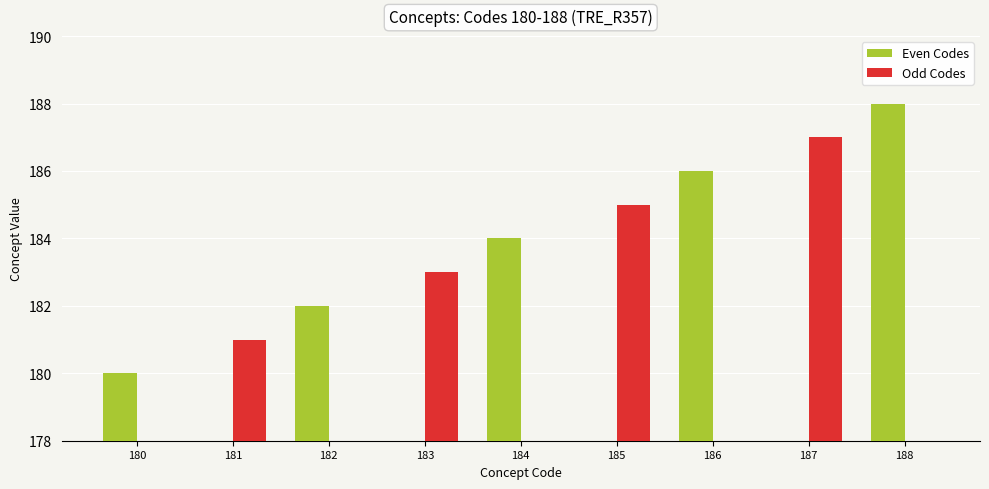

What are all the series names shown in the legend?

Even Codes, Odd Codes